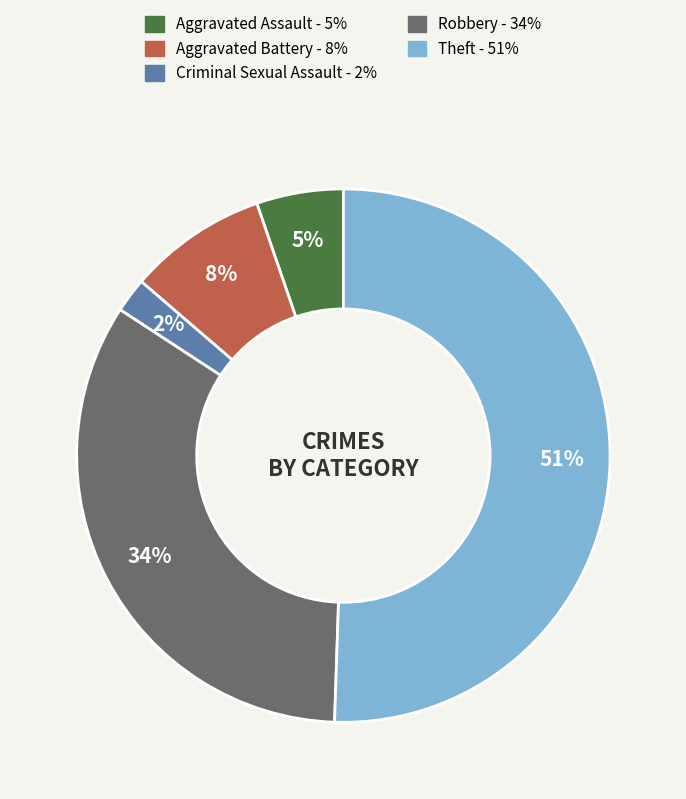

To the nearest percent, what is the average slice percentage?

20%